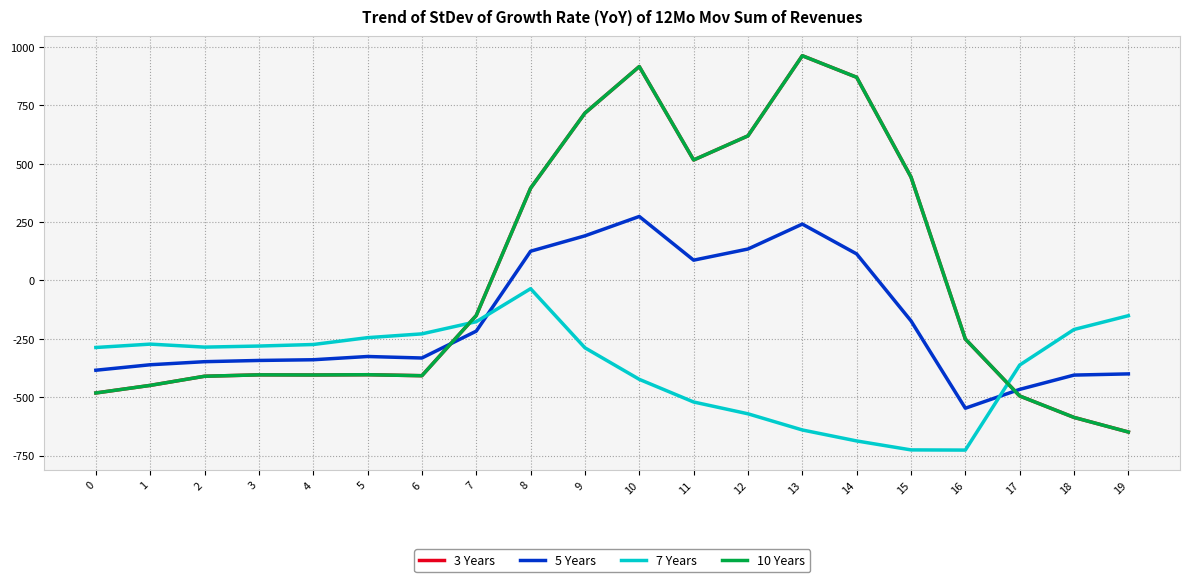

Does the chart have visible grid lines?

Yes